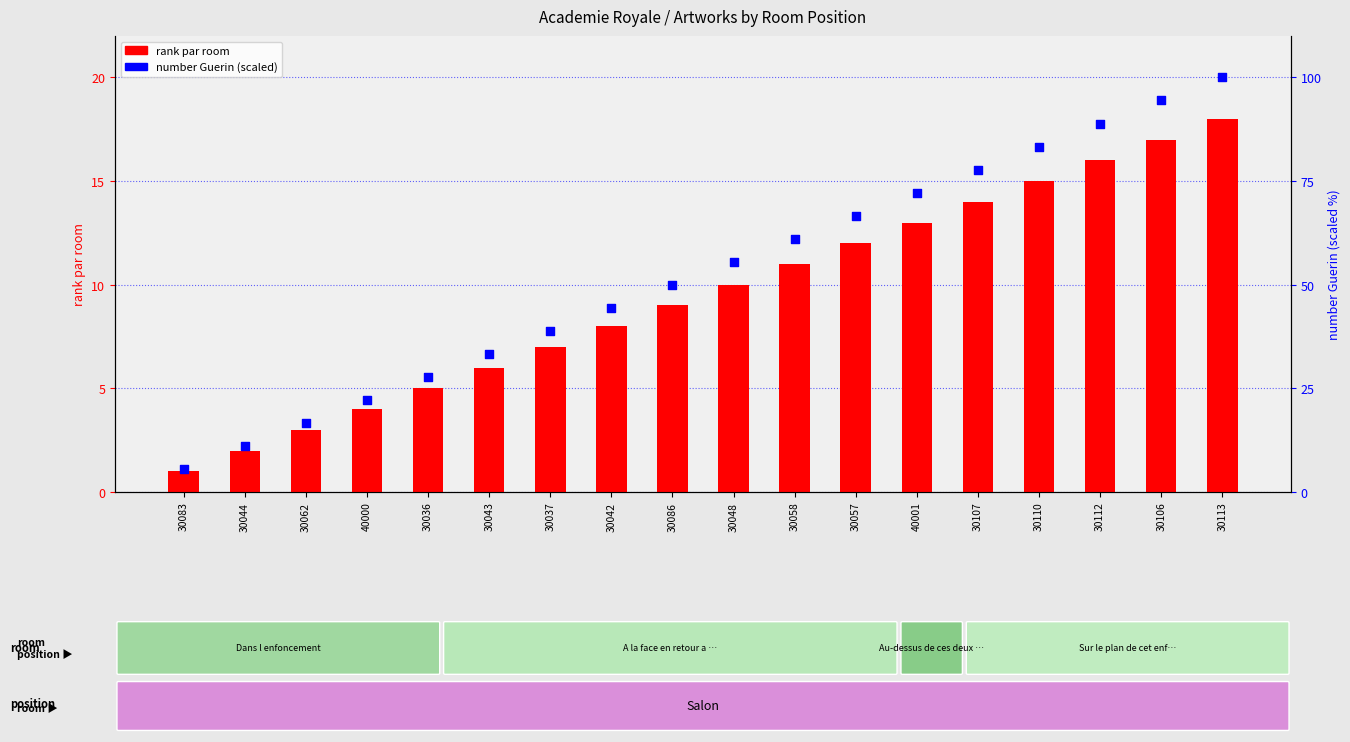

Which series has the largest total across all categories?

number Guerin